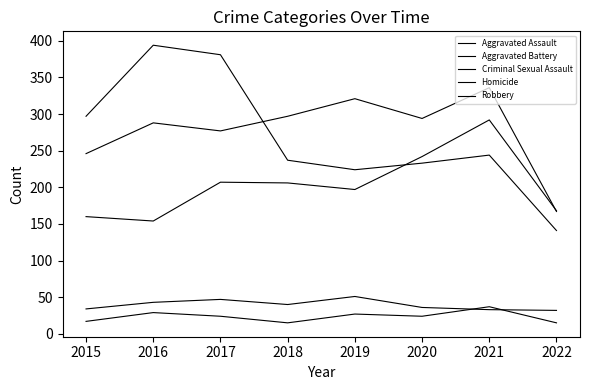

How many interior local peaks does the Aggravated Assault series have?

2